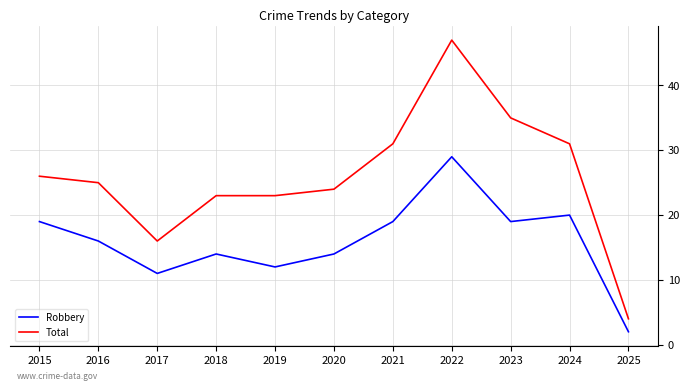

At which label does Robbery reach its minimum?

2025